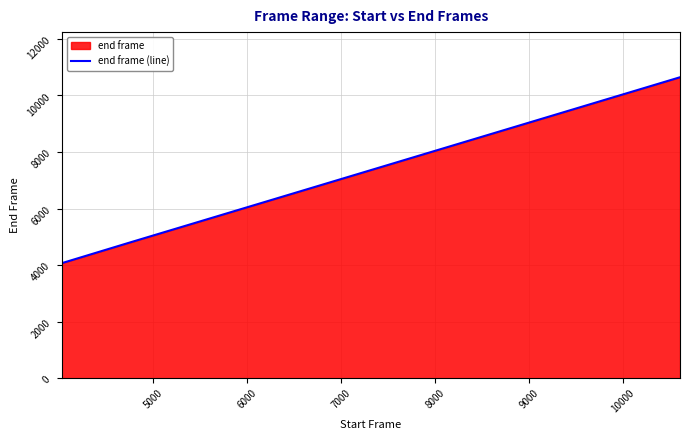

Does the chart display data point markers on the line(s)?

No